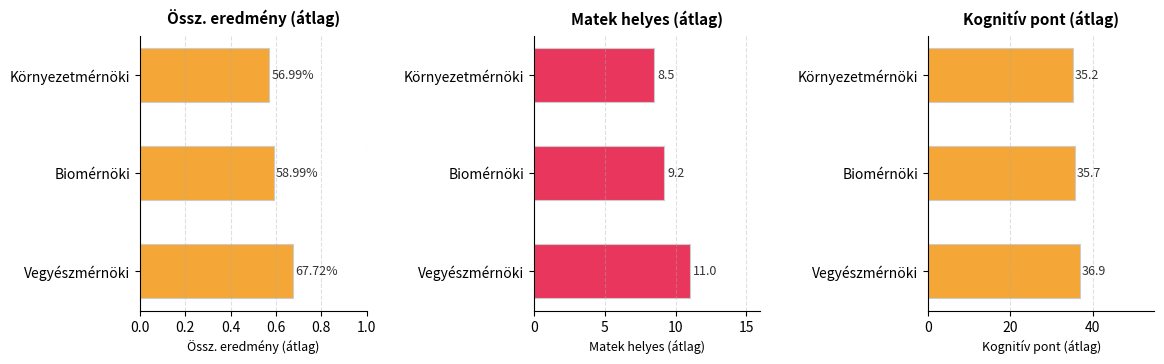

Which series has the widest spread of values?

Átlag matek helyes